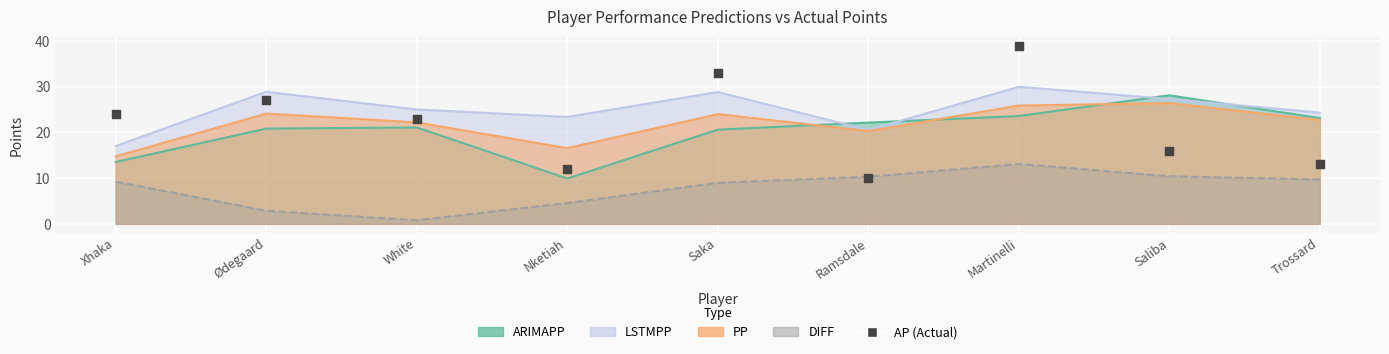

What is the ratio of the value at Xhaka to the value at White?

1.0